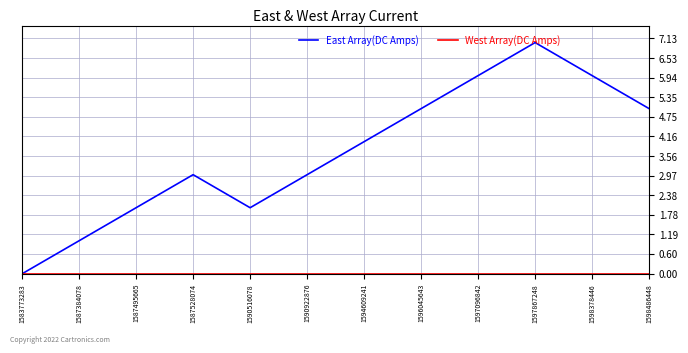

True or false: East Array(DC Amps) has a value of 5 at 1598486448.

True